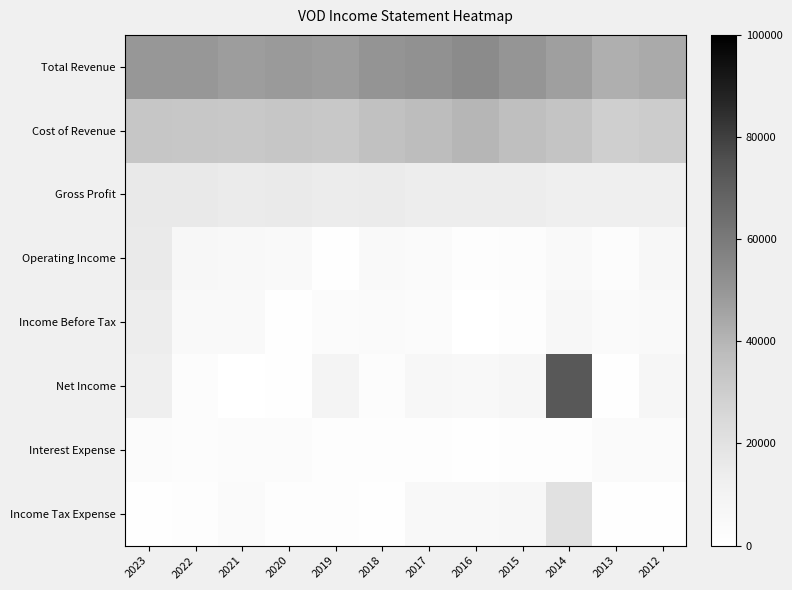

Rank the series at 2018 from lowest to highest value.

Income Tax Expense, Interest Expense, Net Income, Income Before Tax, Operating Income, Gross Profit, Cost of Revenue, Total Revenue